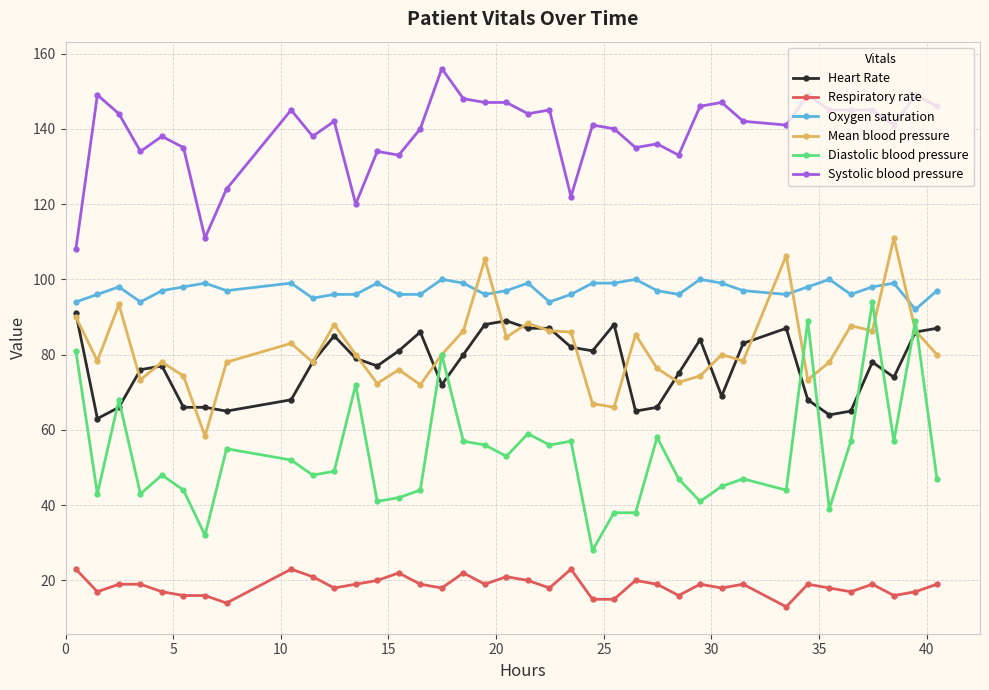

How many distinct data groups are displayed?

6